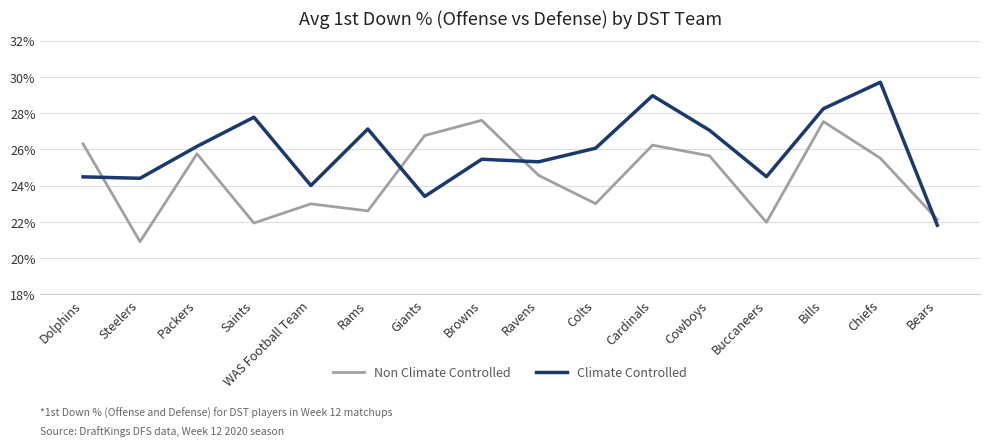

Does the chart have visible grid lines?

Yes